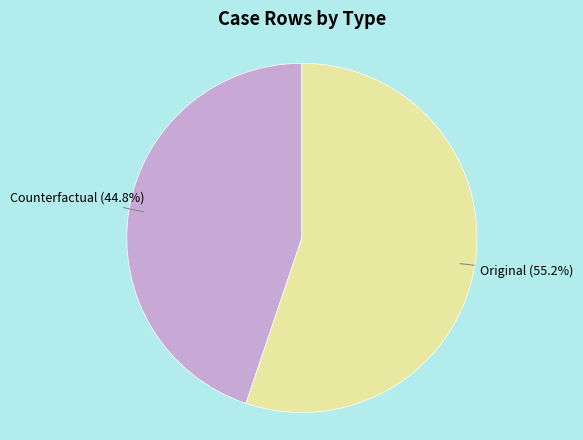

Is there any slice that represents more than half of the pie?

Yes